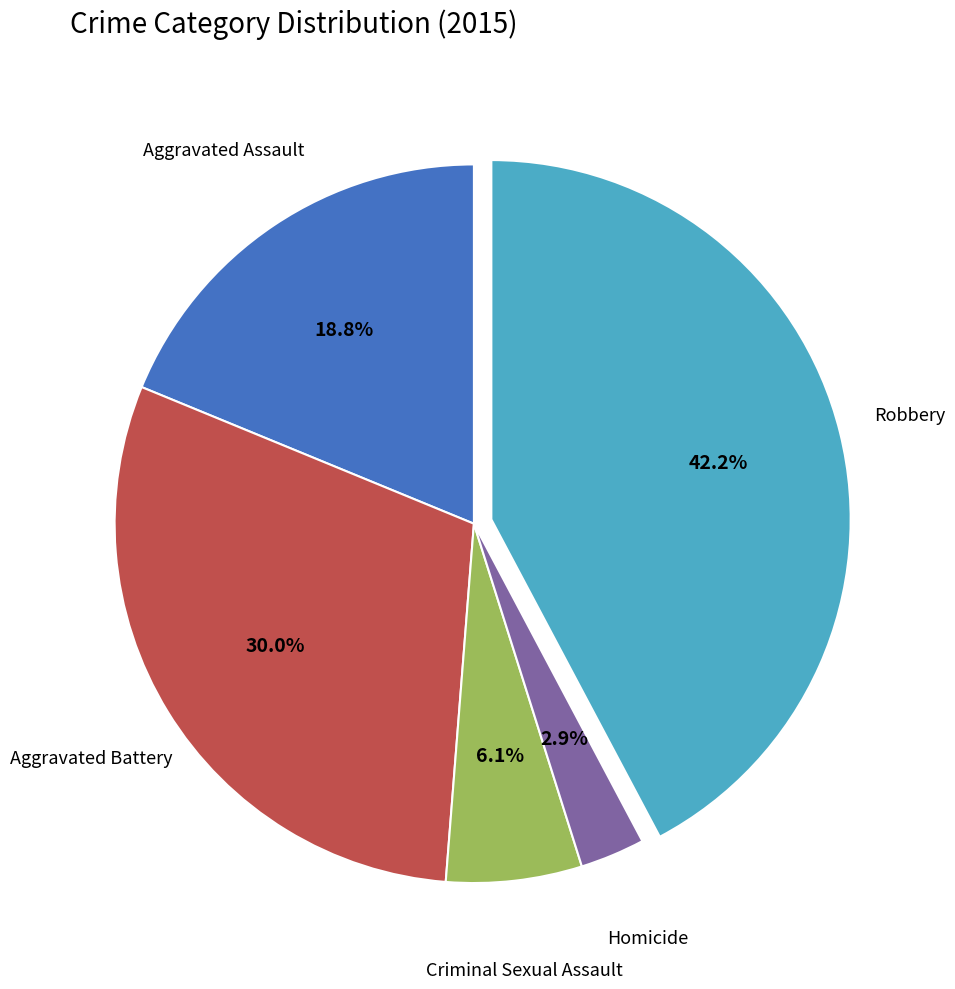

To the nearest percent, what is the difference between the largest and smallest slice percentages?

39%